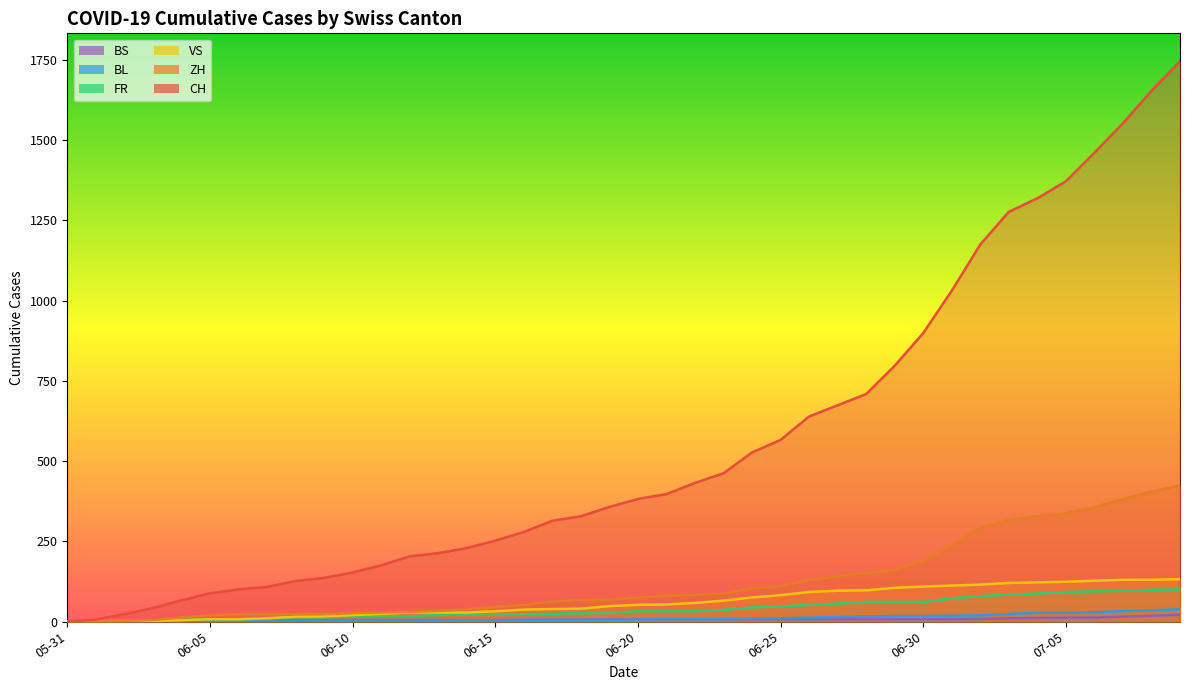

What is the difference between the VS values at 2020-06-27 and 2020-06-23?

31